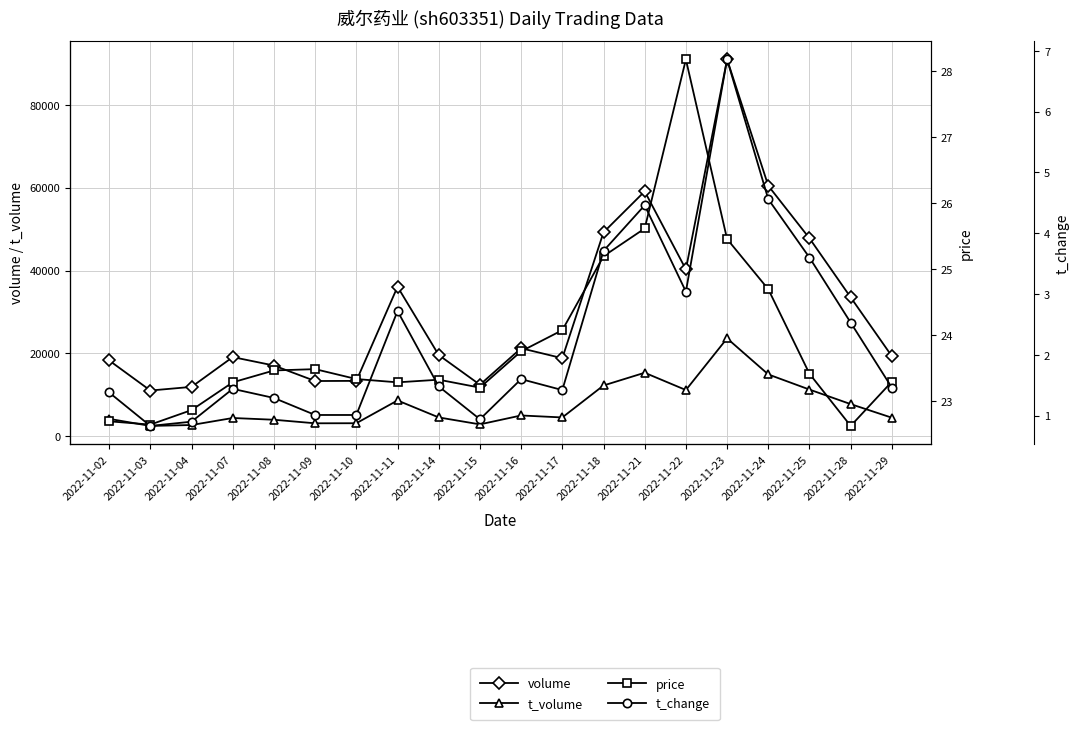

What is the maximum value for t_volume?

23633.0